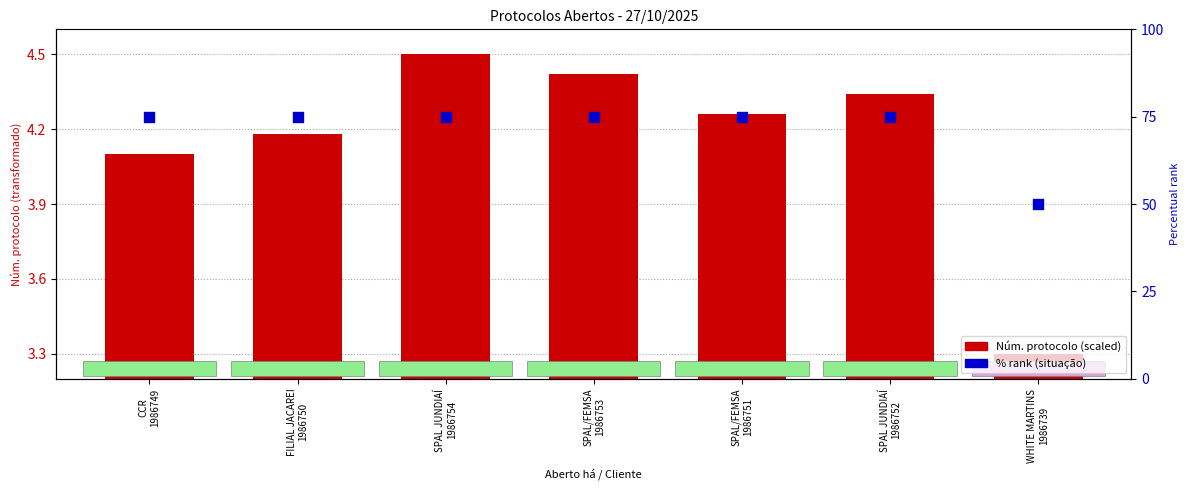

Which series has the widest spread of Y values?

% rank (situação)